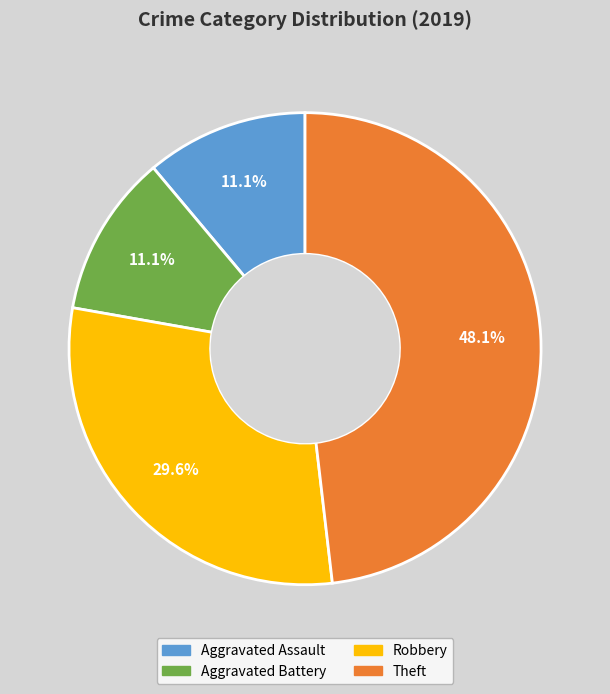

Approximately how many times larger is the value at Aggravated Battery compared to Robbery?

0.4